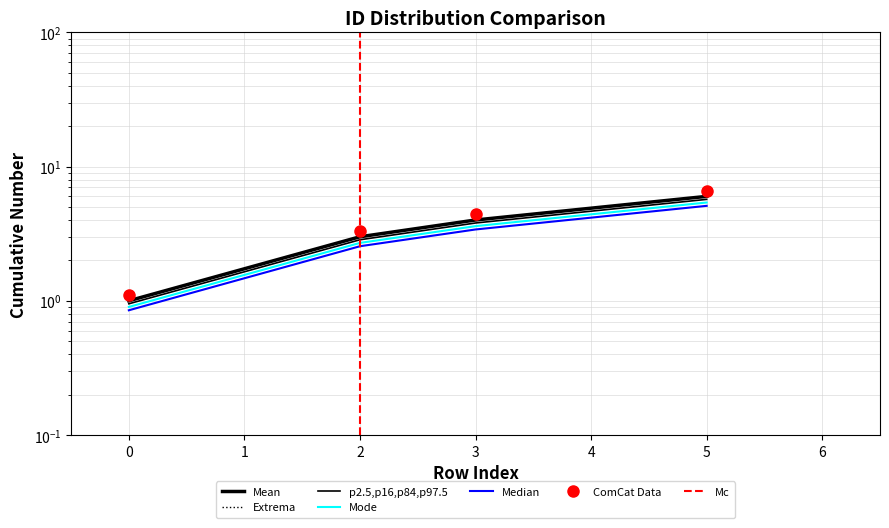

Rank the categories by value from highest to lowest.

5, 3, 2, 0